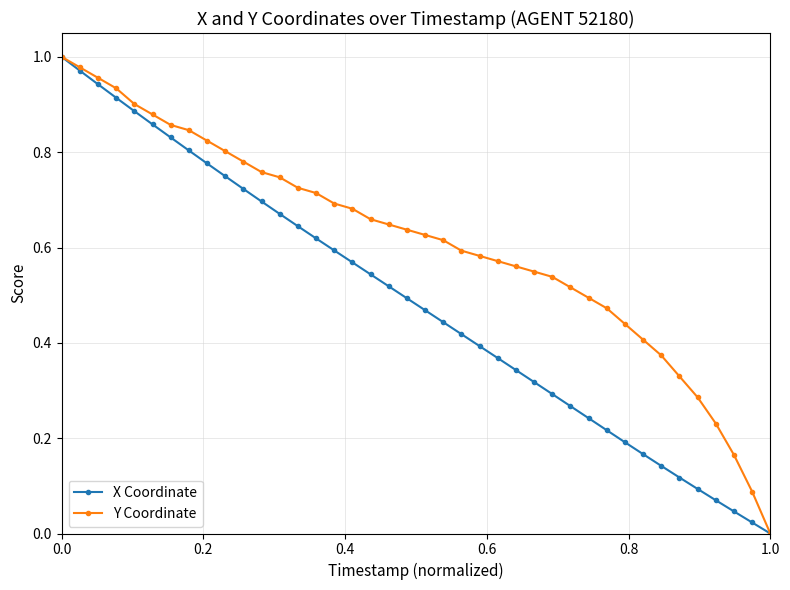

Is this an area chart (filled region under the line)?

No